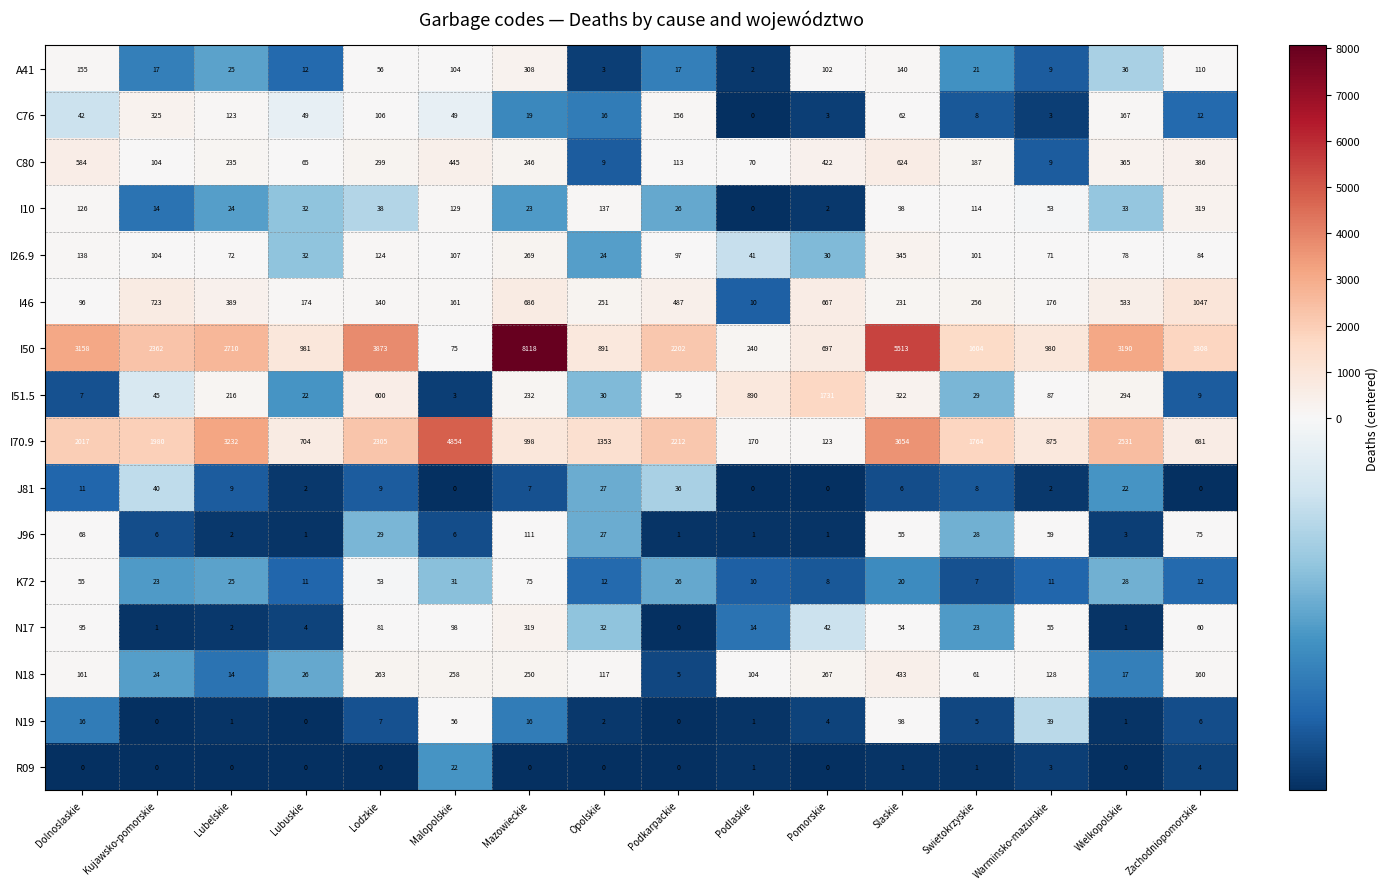

Which label corresponds to the largest value in the chart?

Mazowieckie